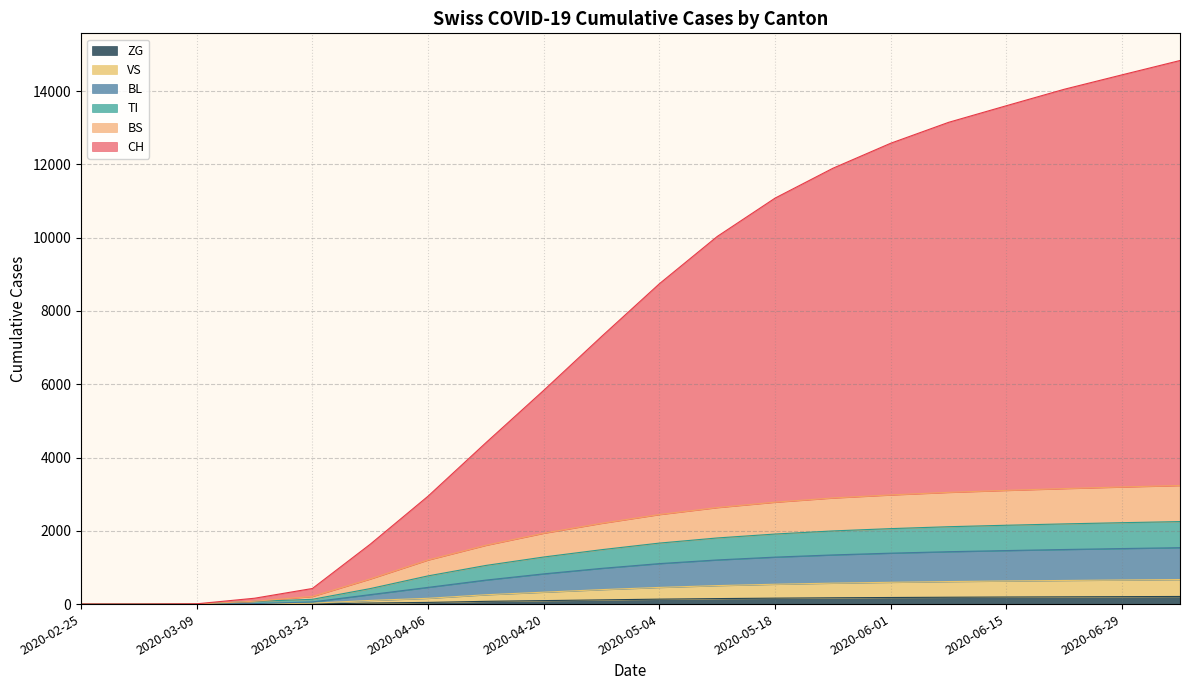

What is the label of the 19th point from the right?

2020-03-02